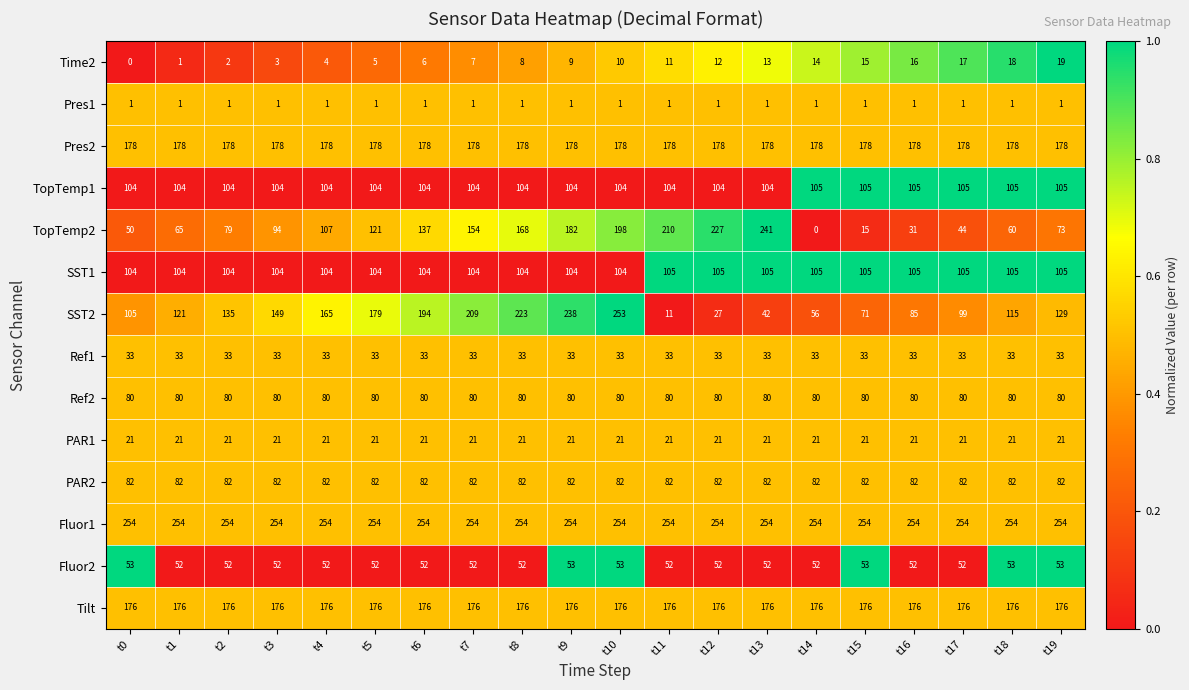

What is the sum of the Ref2 values at t11 and t12?

160